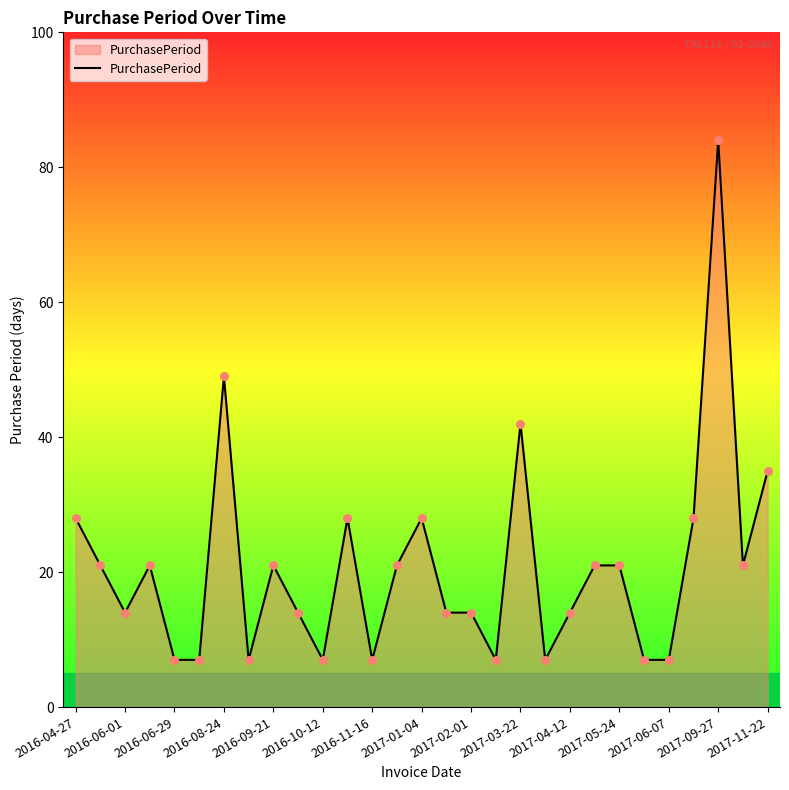

What is the difference between the maximum and minimum values?

77